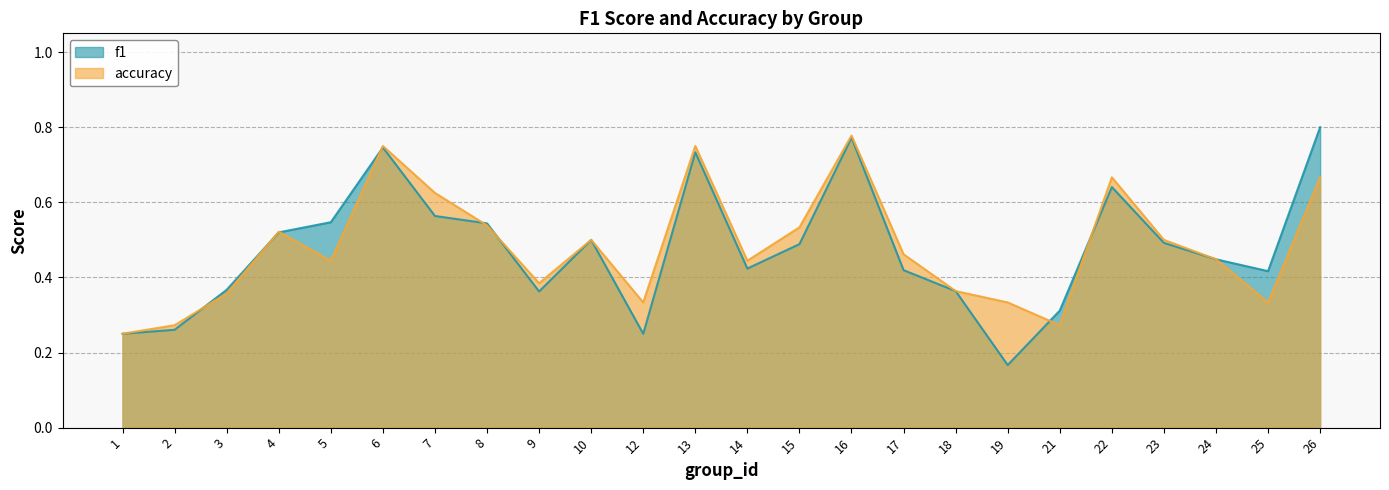

In accuracy, how many points are lower than both neighbors (excluding endpoints)?

6